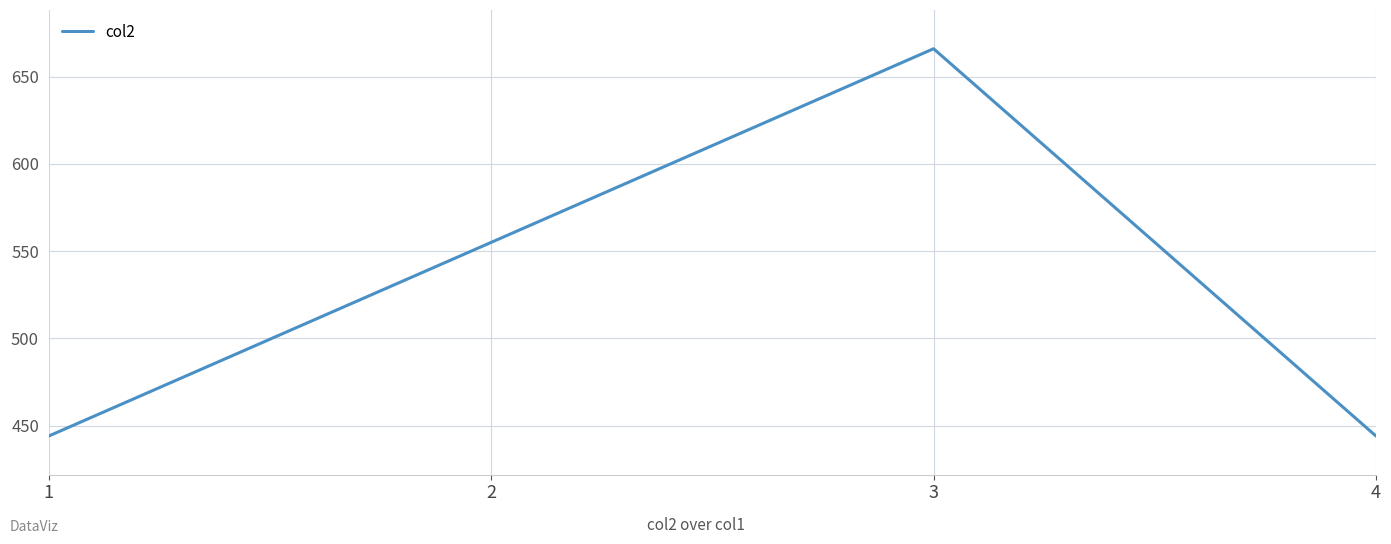

The chart shows a value of 666 at 3. True or false?

True